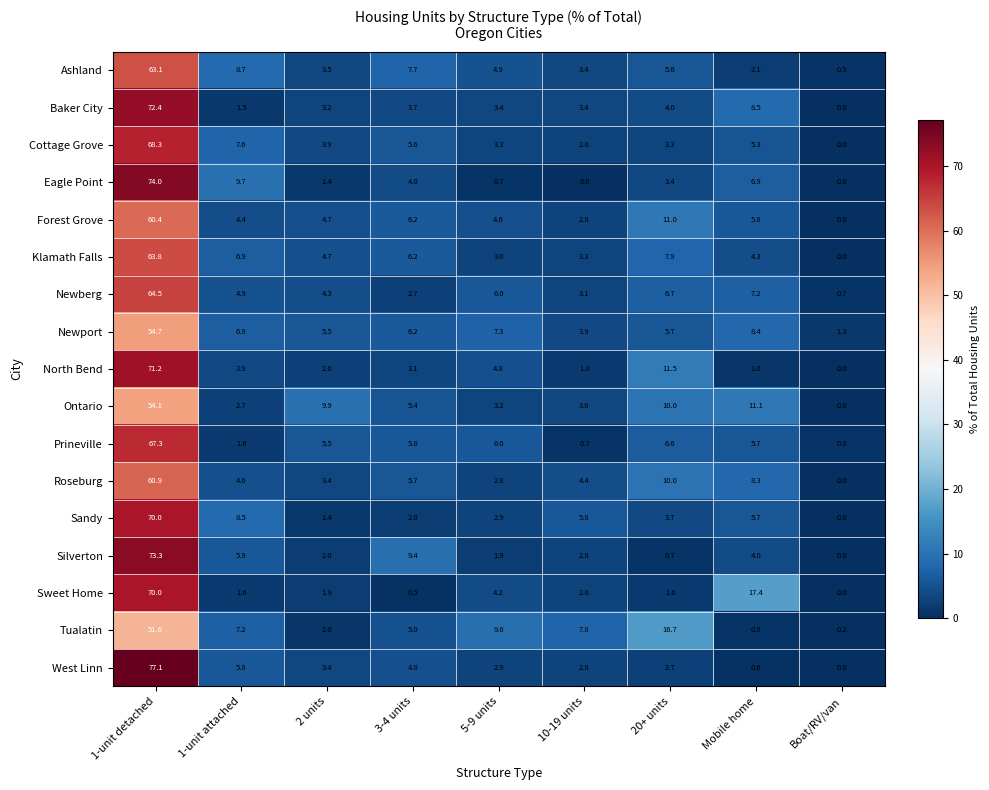

The value of Prineville at Mobile home is 5.7. True or false?

True